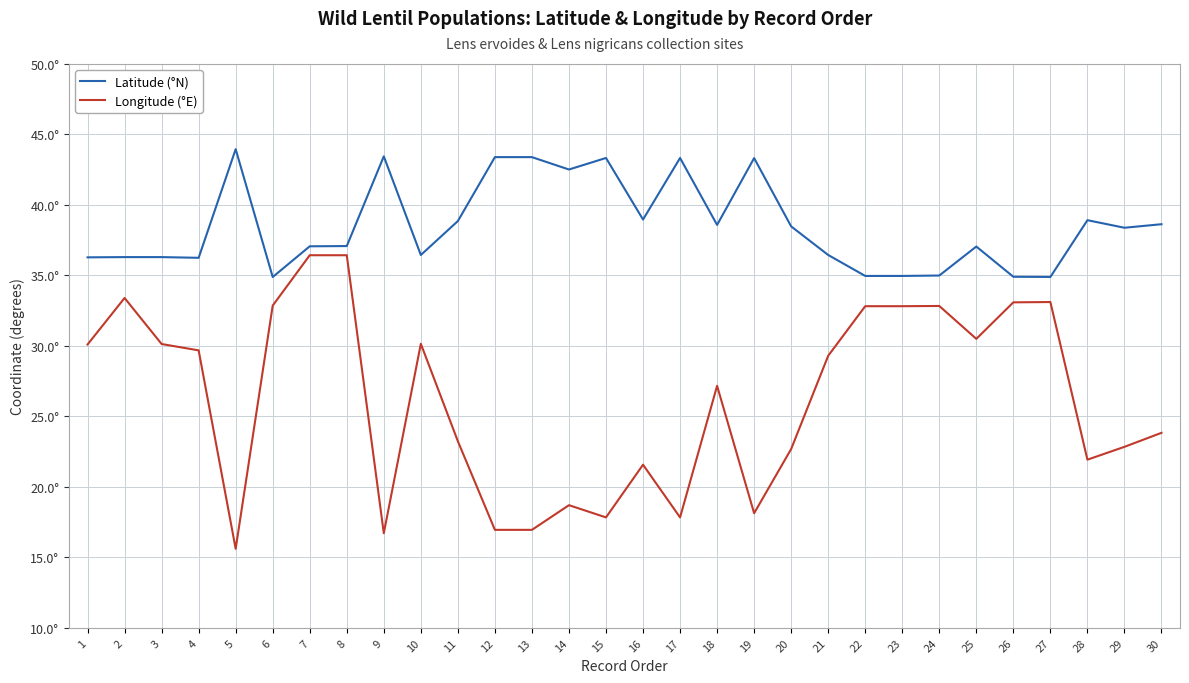

What is the difference between the maximum and second lowest values in the Latitude (°N) series?

9.1